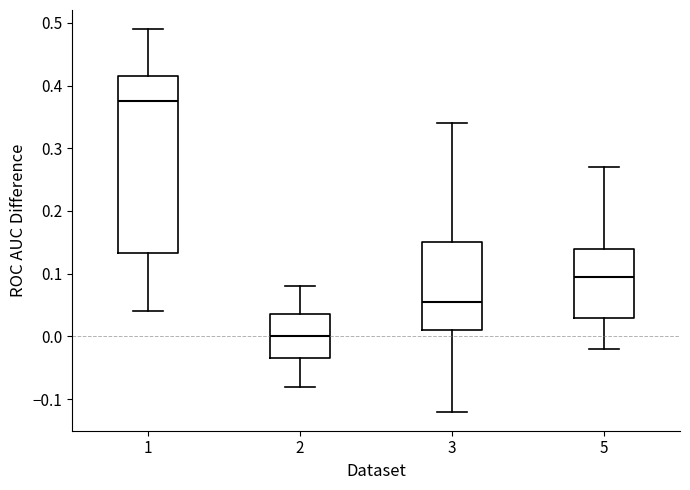

Where is the lower edge of the box at x = 2 on the y-axis? The values are not printed on the chart, so give them approximately, as read against the axis.

-0.03